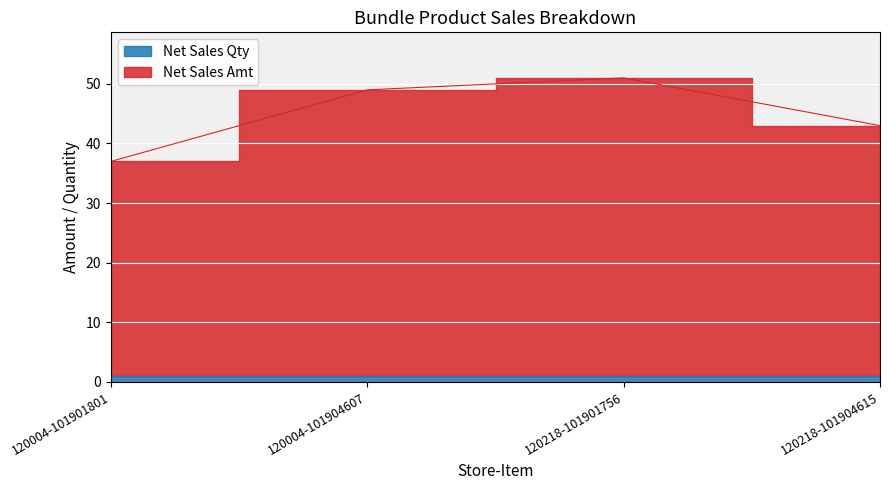

What is the change in value from 120004-101901801 to 120218-101904615?

+6